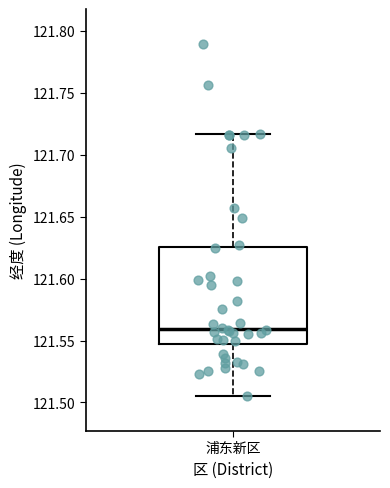

Read this box plot against the y-axis: the position of the median line, the range covered by the box, and the ends of both whiskers. The values are not printed on the chart, so give them approximately, as read against the axis.

median 121.560, box 121.545 to 121.625, whiskers 121.505 to 121.715